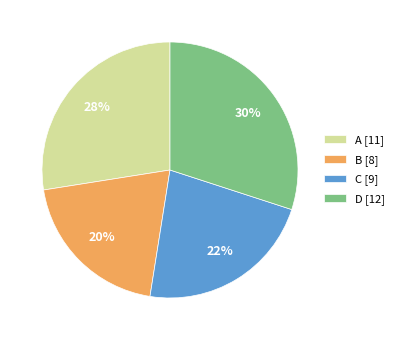

Does D [12] represent more than half of the total?

No